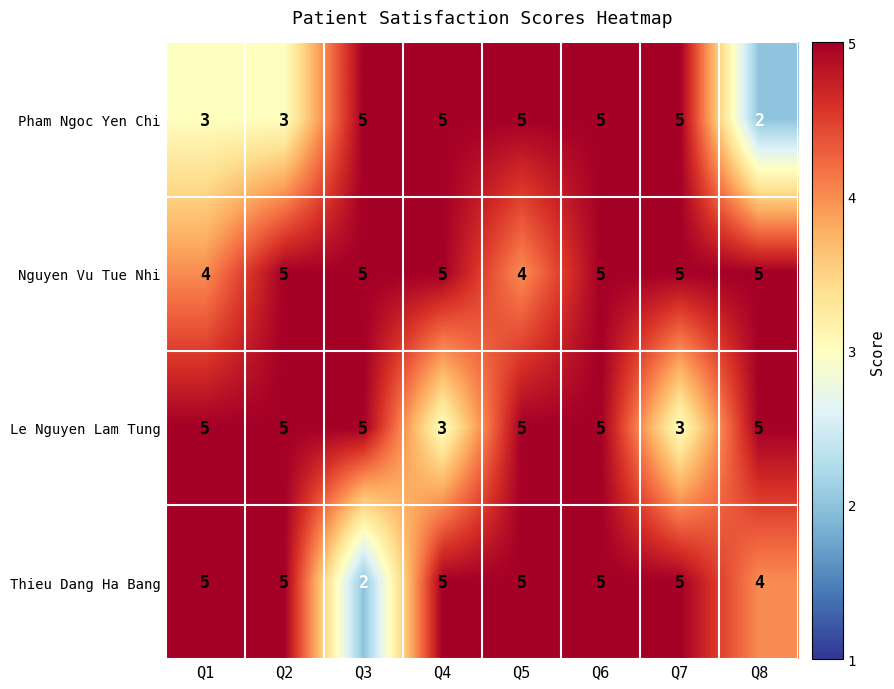

What is the total value across all series at Q4?

18